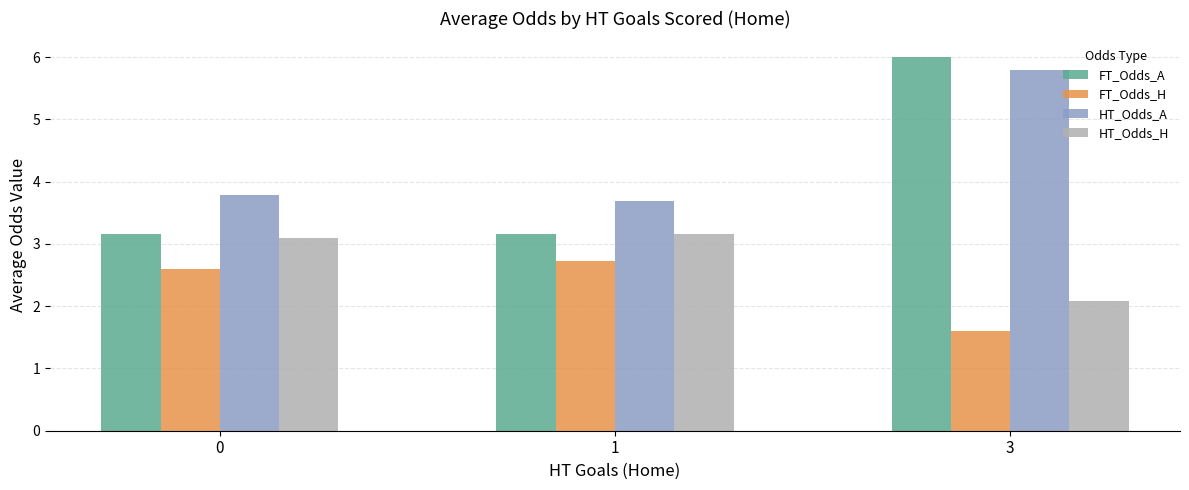

What is the total value across all series at 3?

15.5